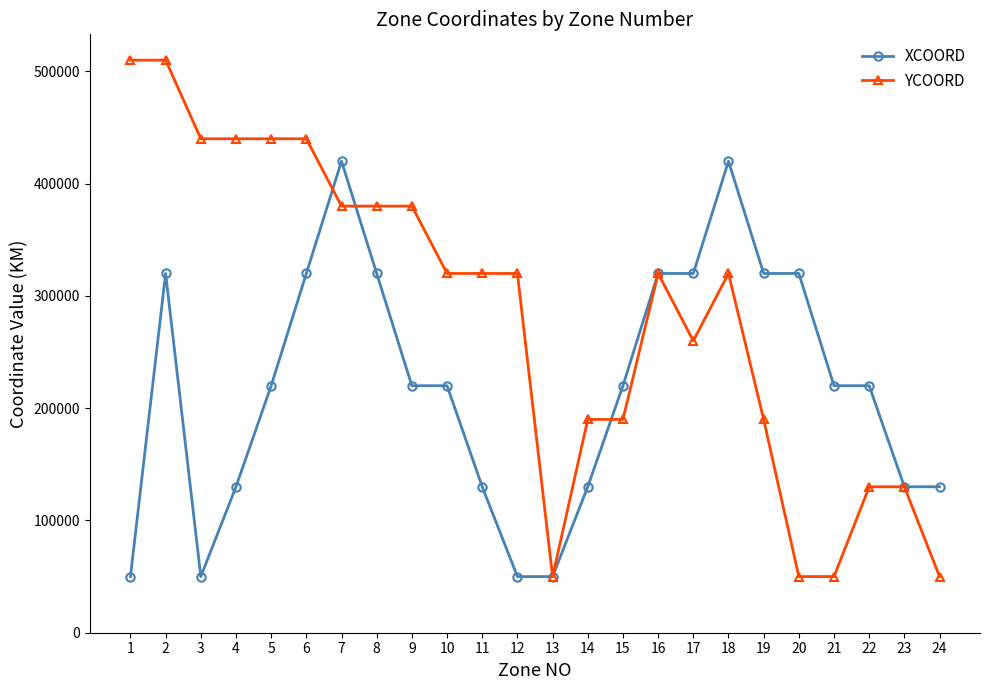

True or false: XCOORD has more than 1 points higher than both neighbors.

True